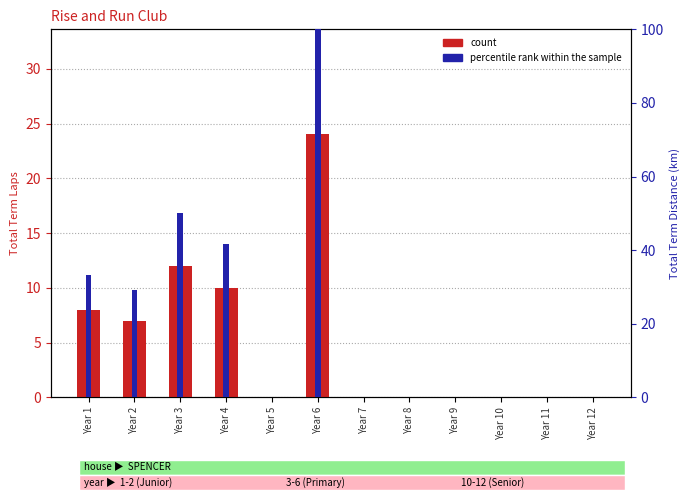

Is the value of count at Year 8 greater than the value of percentile rank within the sample at Year 5?

No